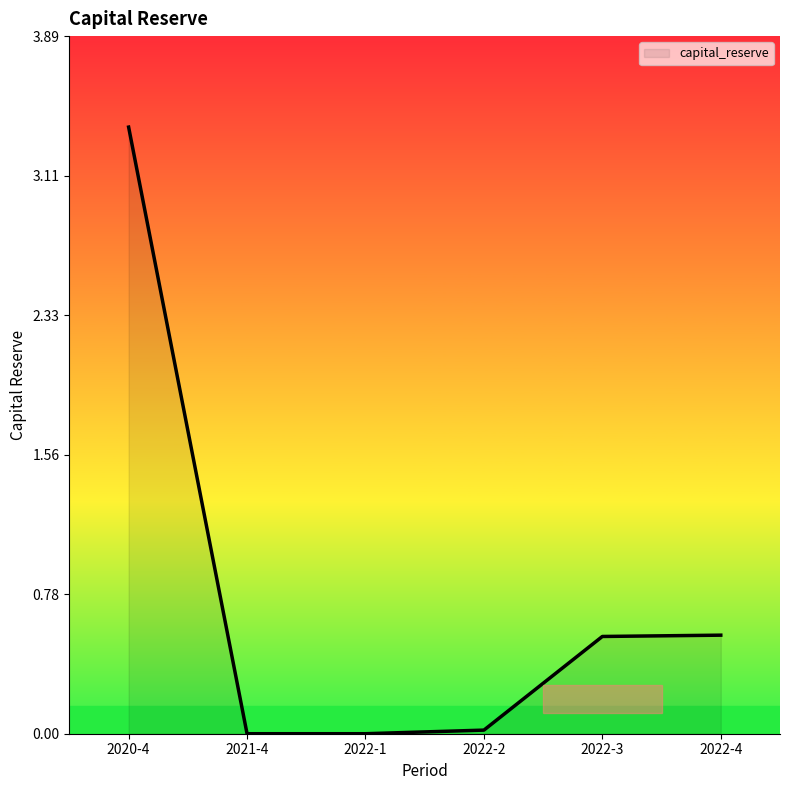

Which has a higher value, 2022-4 or 2022-2?

2022-4